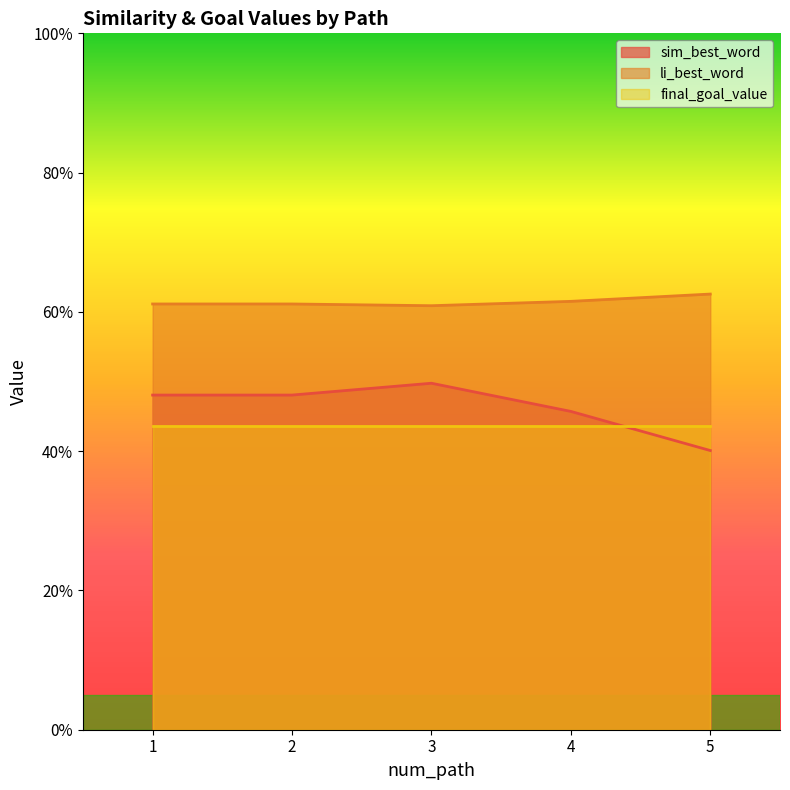

At which category does li_best_word reach its first local valley?

3